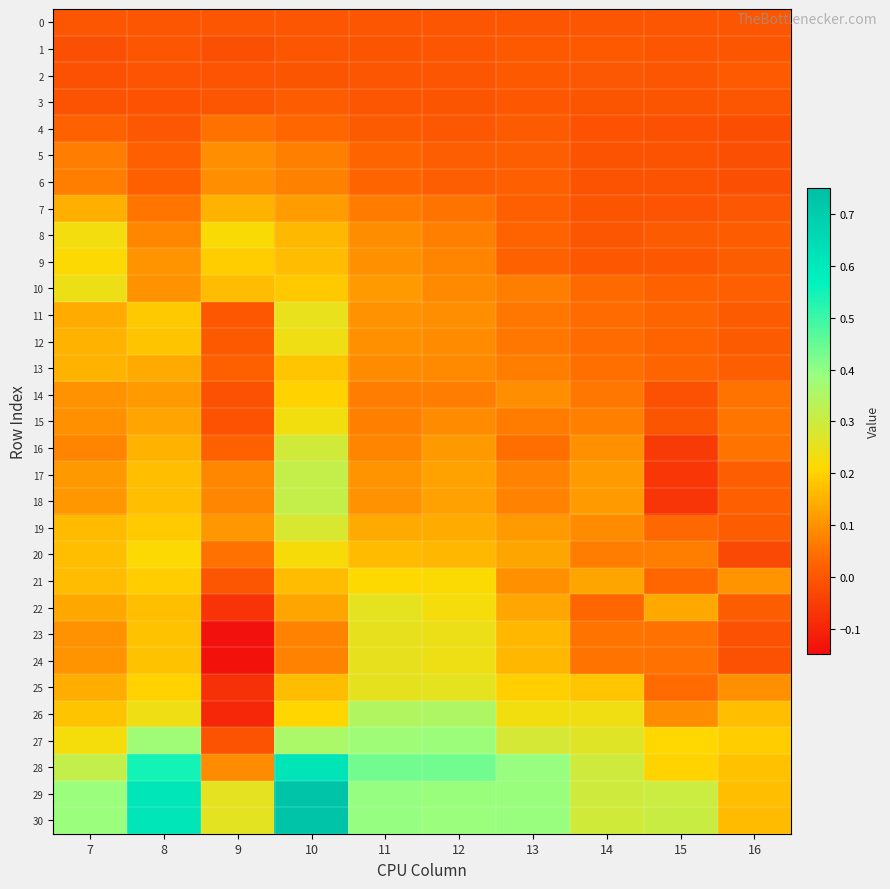

Which series has the largest range (max minus min)?

30